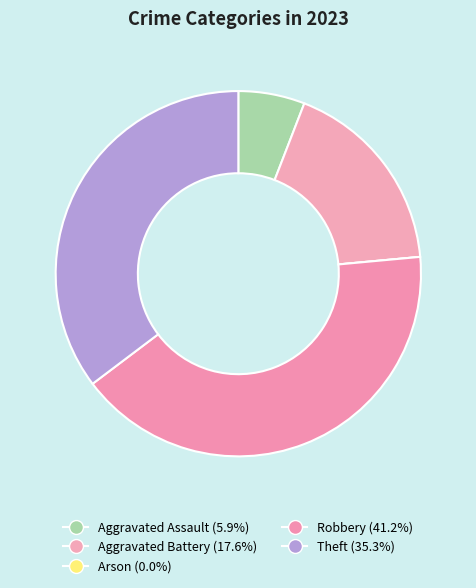

The Aggravated Battery slice represents 18% of the pie. True or false?

True